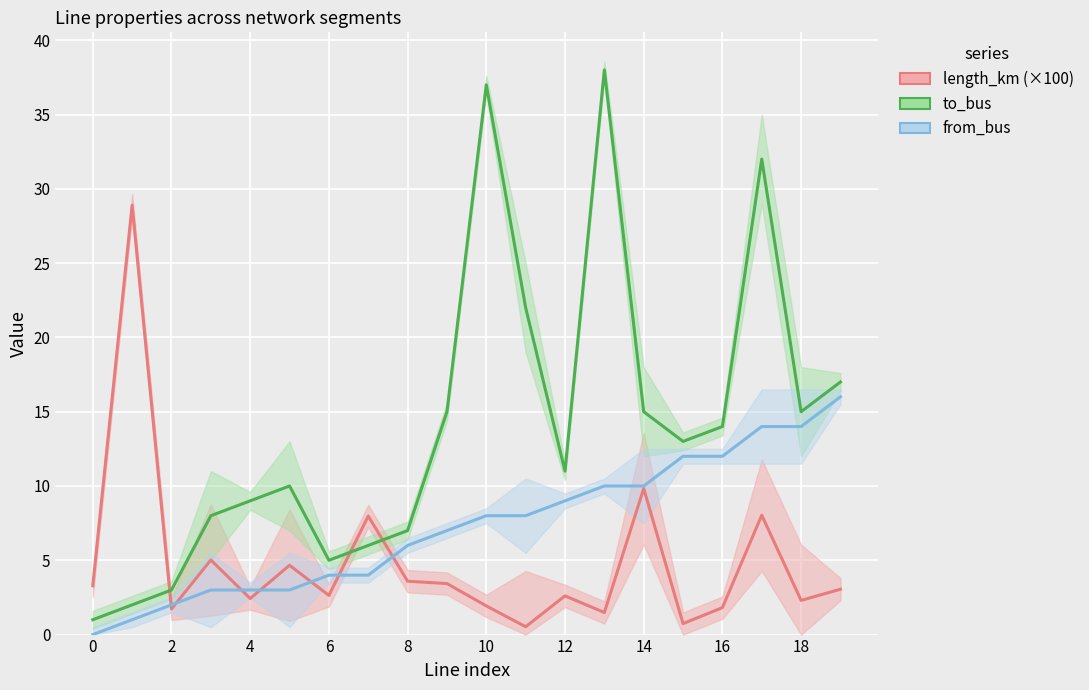

At 17, list the series in order from smallest to largest.

length_km (×100), from_bus, to_bus